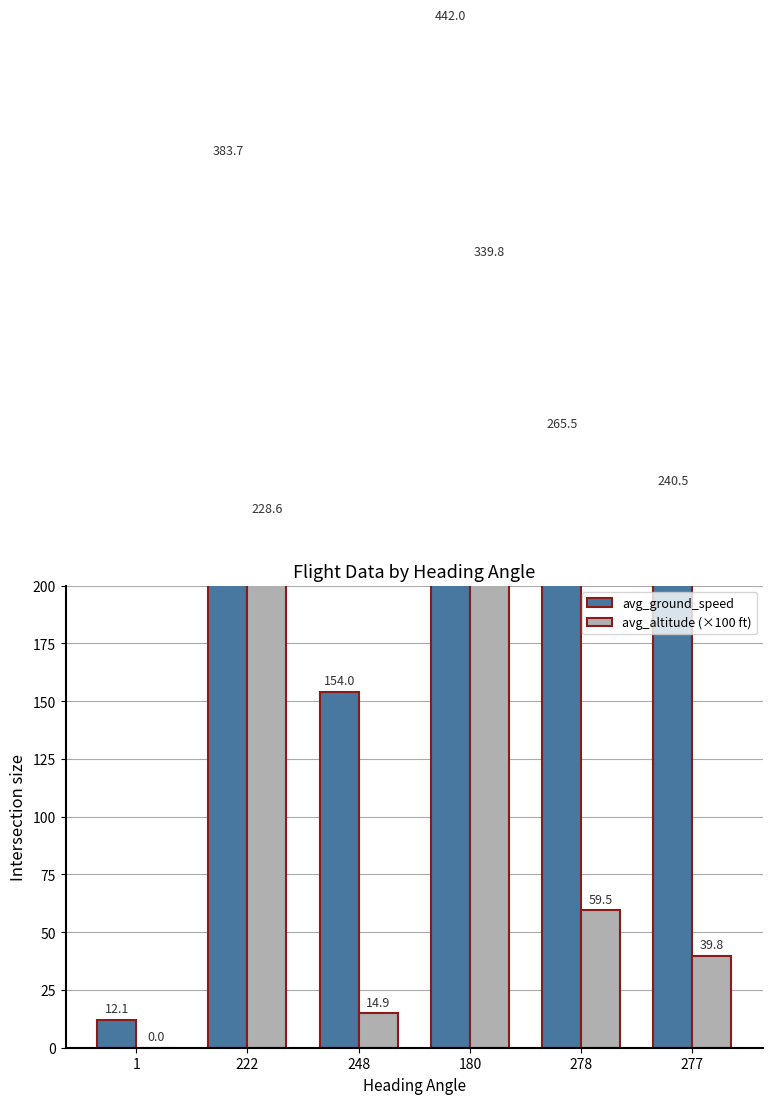

How many values in the avg_ground_speed series exceed 265?

3